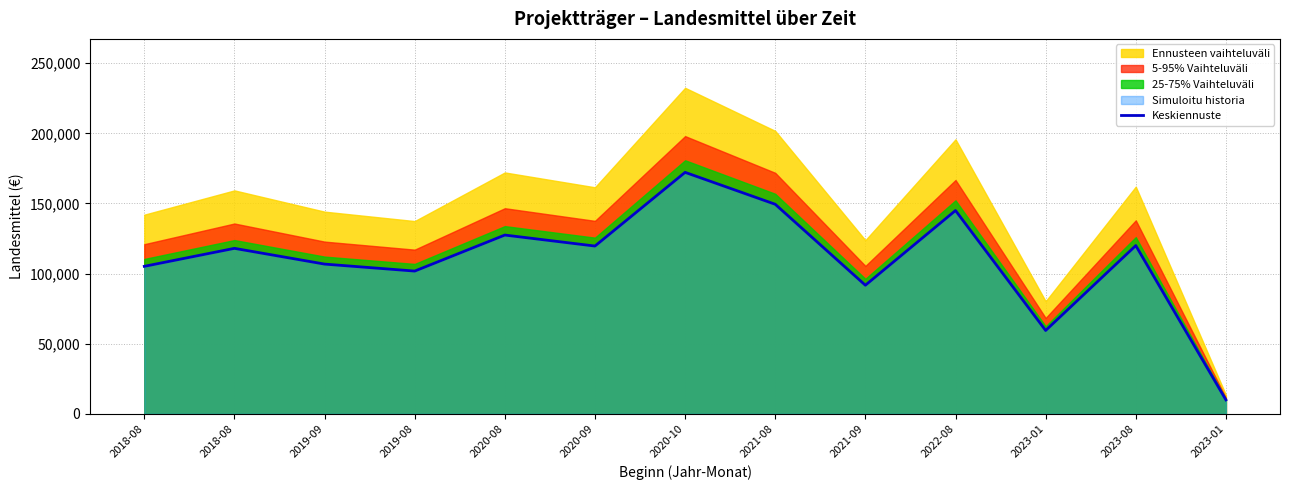

List the labels in order of value, largest first.

2020-10, 2021-08, 2022-08, 2020-08, 2023-08, 2020-09, 2018-08, 2019-09, 2018-08, 2019-08, 2021-09, 2023-01, 2023-01